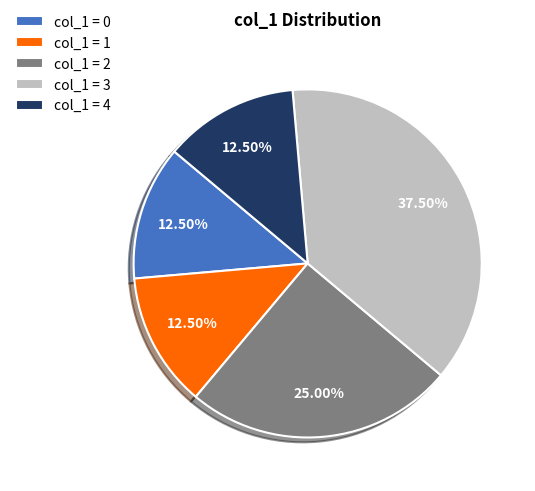

Which category has the biggest portion of the pie?

col_1 = 3